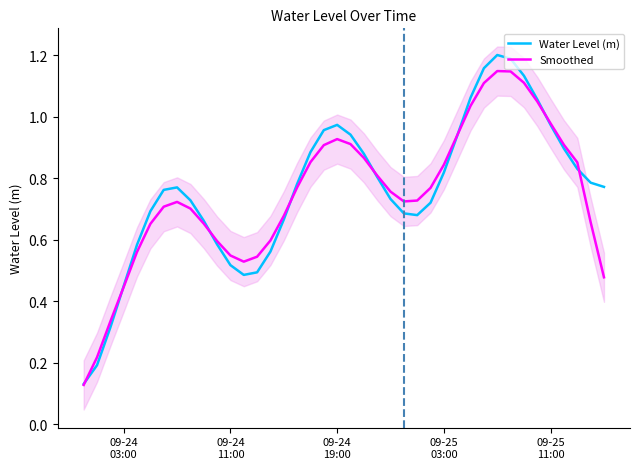

How many interior local valleys does the Smoothed series have?

2